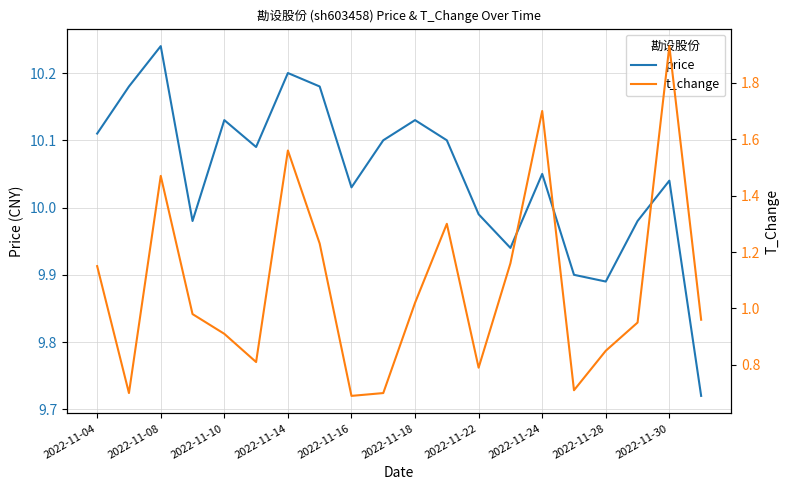

At which label does price first exceed 10?

2022-11-04